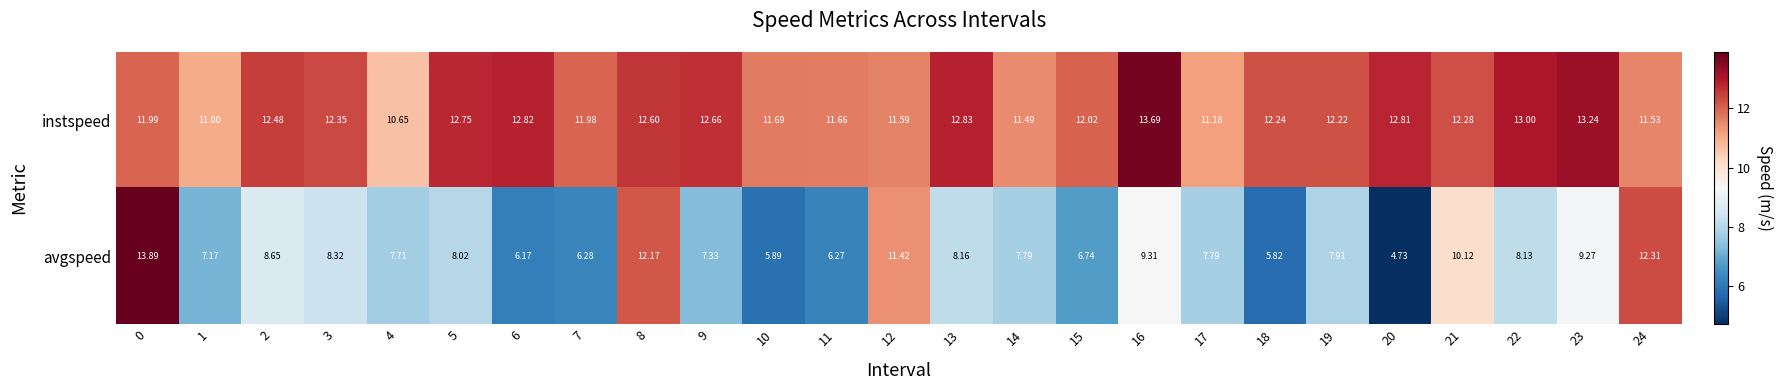

Rank the series at 8 from highest to lowest value.

instspeed, avgspeed